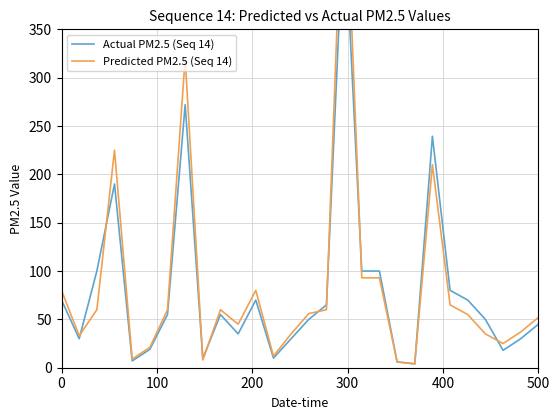

How many interior local valleys does the Actual PM2.5 (Seq 14) series have?

7